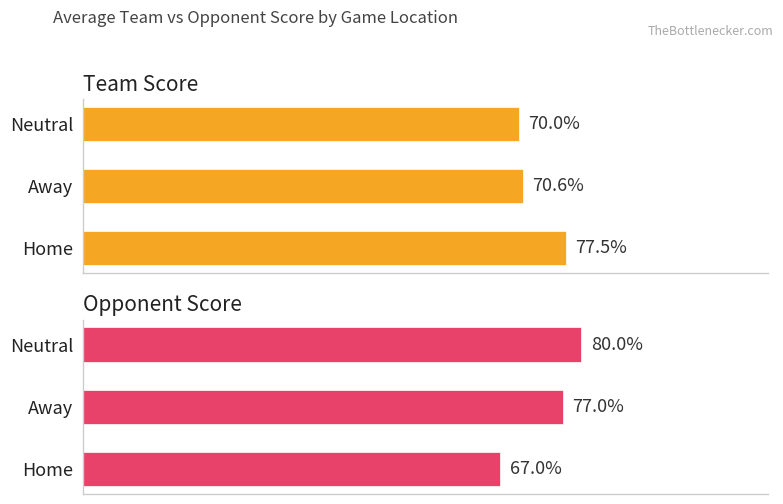

Count the number of categories in the chart.

3